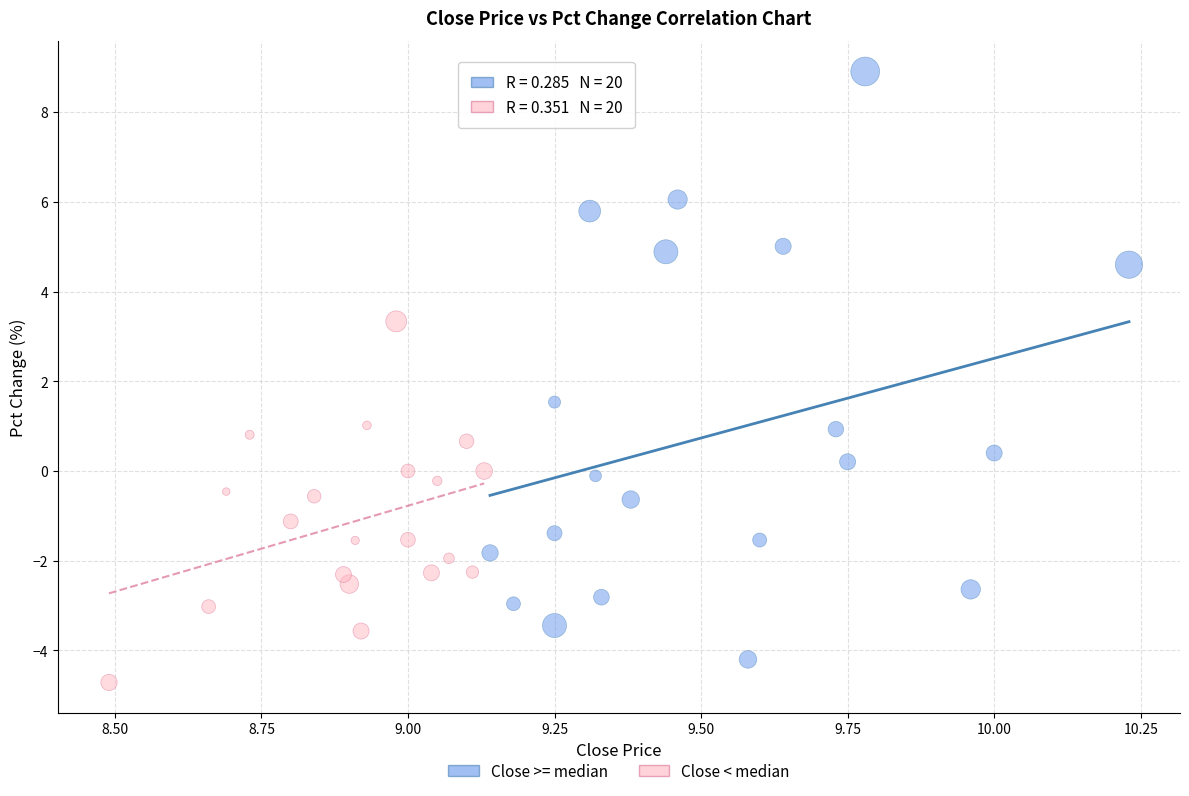

What are all the series names shown in the legend?

Close >= median, Close < median